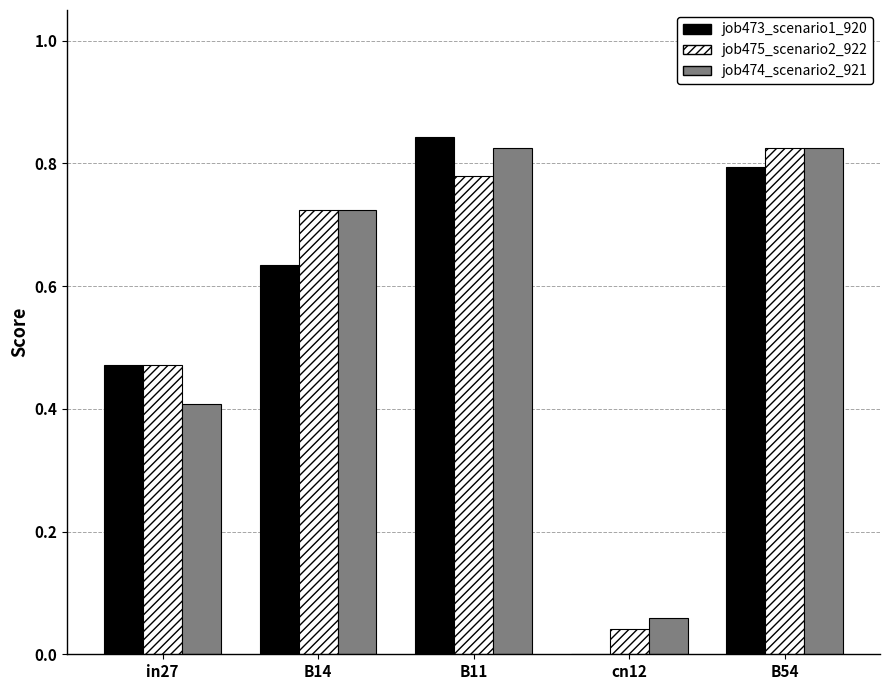

What is the total value across all series at B11?

2.4